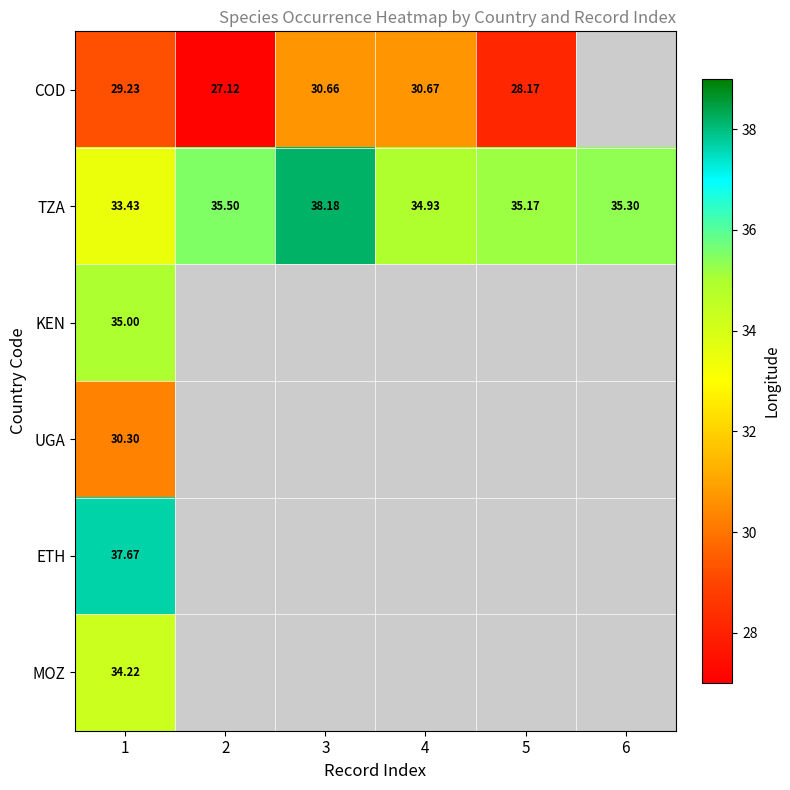

At which category is the sum across all series the highest?

1